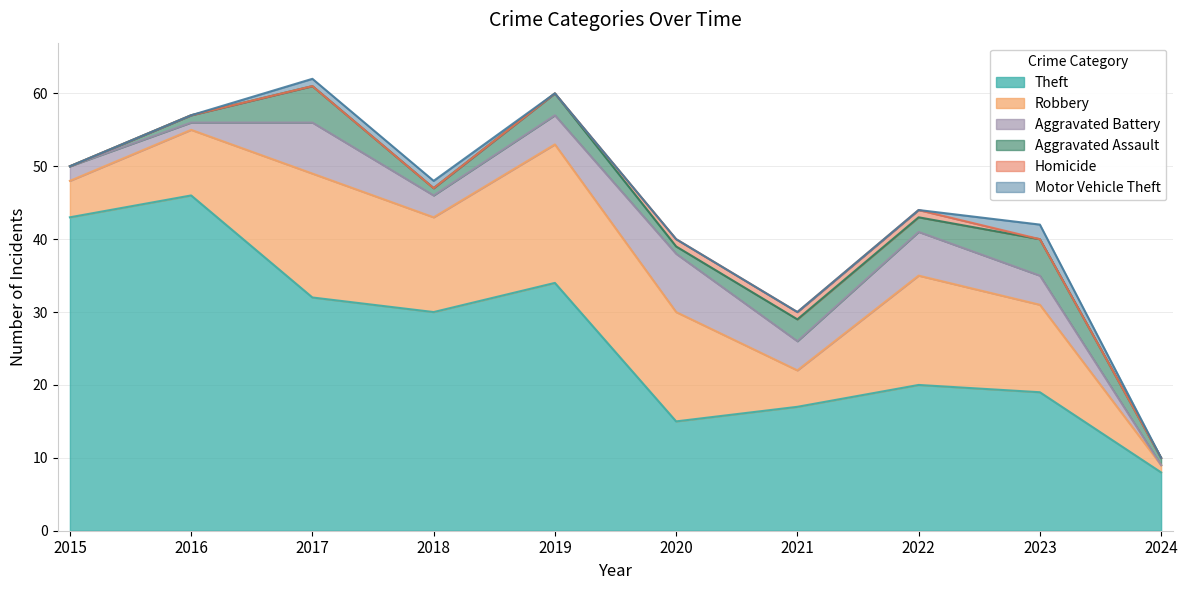

What is the value of the Theft point at the 8th from the left?

20